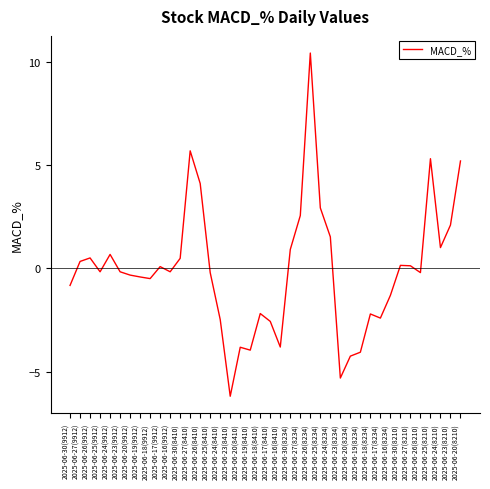

At which label does the data first exceed 0?

2025-06-27(9912)